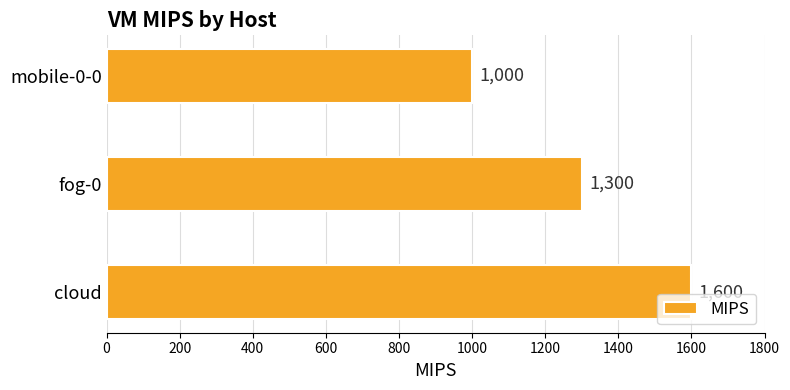

Reading bottom to top, transcribe all the data shown in this chart.

cloud=1600	fog-0=1300	mobile-0-0=1000